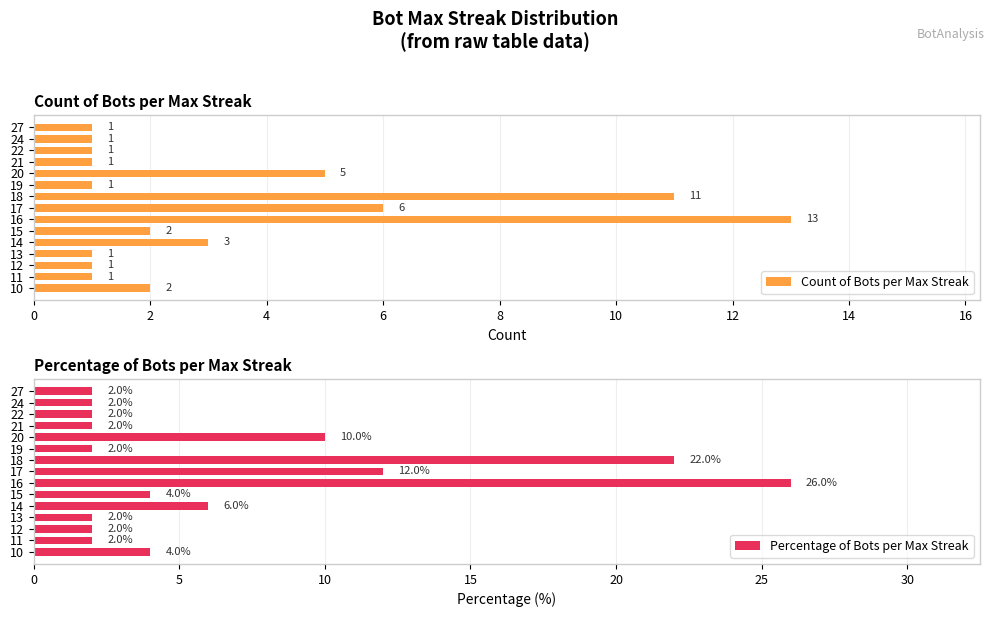

What is the average value of the Count of Bots per Max Streak series?

3